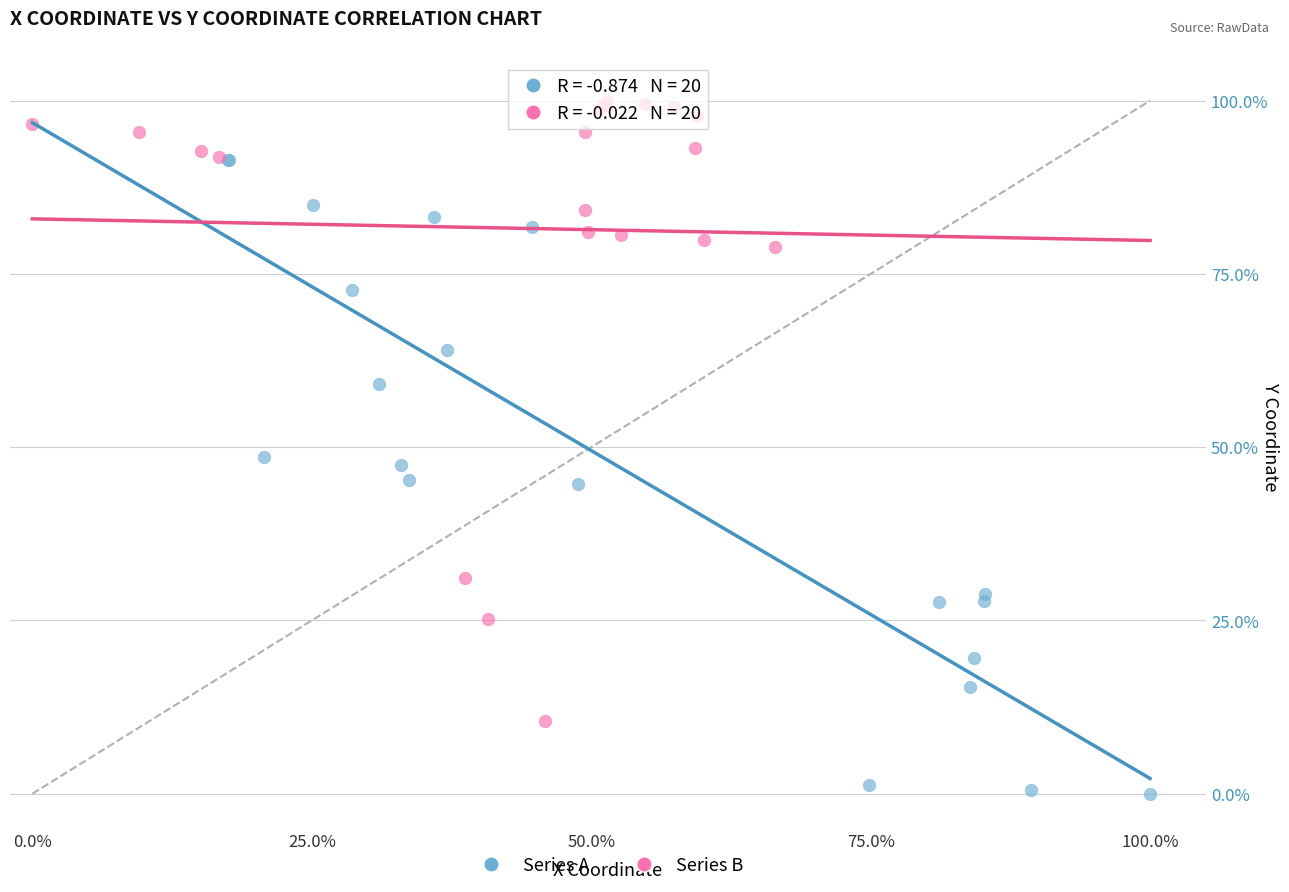

What are all the series names shown in the legend?

Series A, Series B